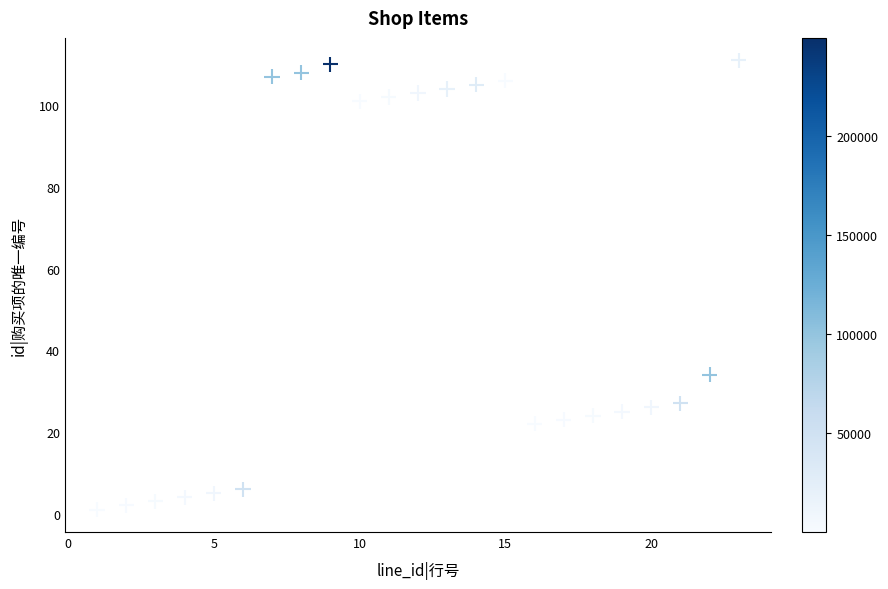

What Y value in the scatter plot is closest to 56?

34